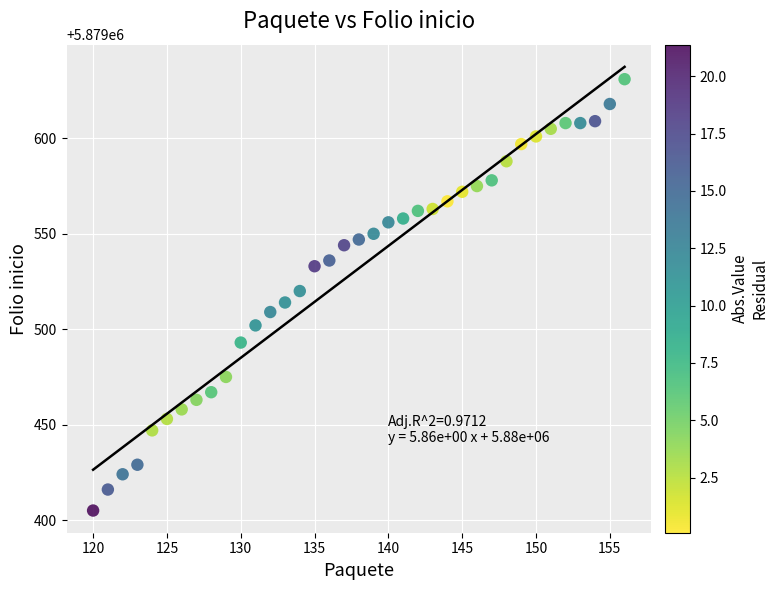

What is the range of Y values (max minus min)?

226